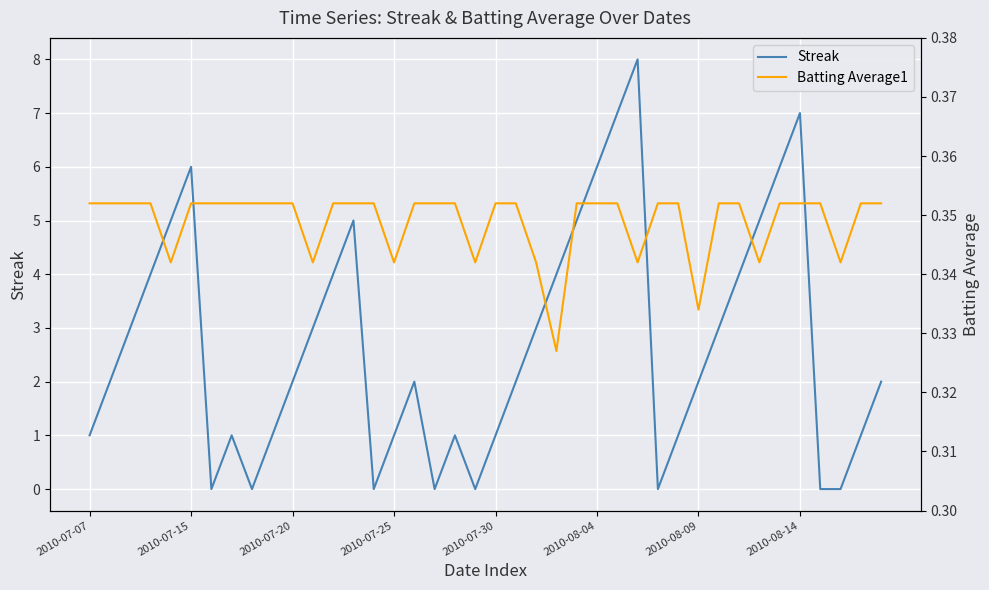

Which series has the largest total across all categories?

Streak